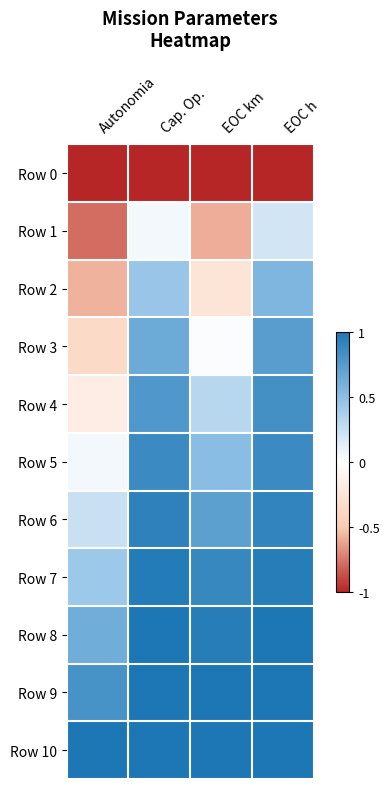

Between Cap. Op. and EOC km, which series saw the biggest shift?

Row 2